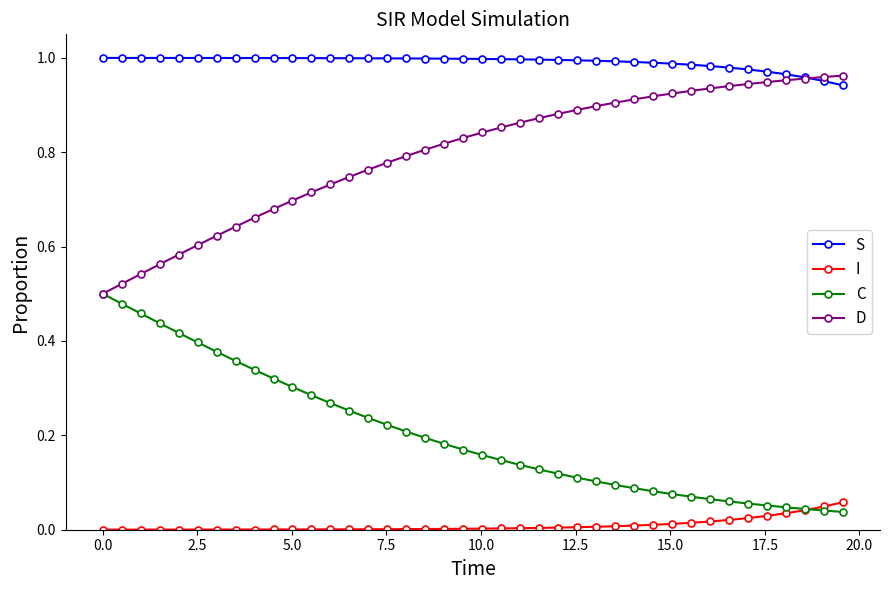

Which series has the largest total across all categories?

S